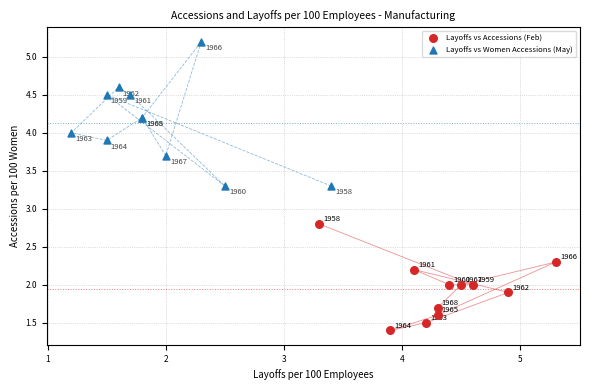

What are all the series names shown in the legend?

Layoffs vs Accessions (Feb), Layoffs vs Women Accessions (May)